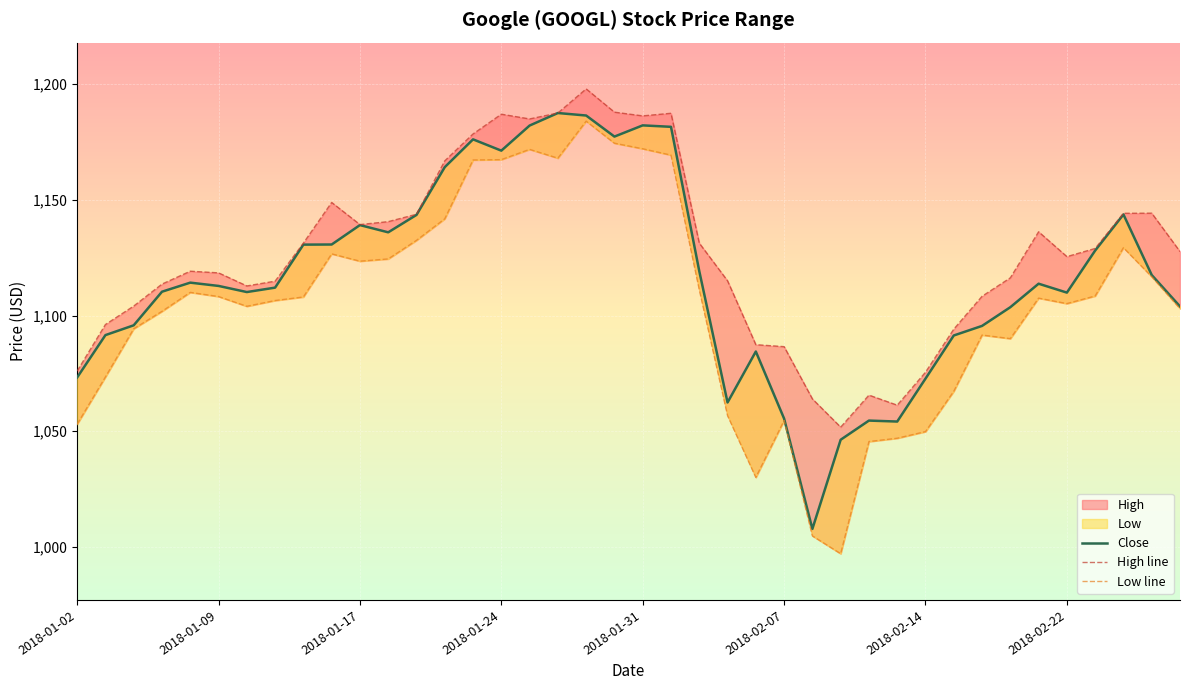

What is the difference between the second highest and minimum values in the Close series?

178.8